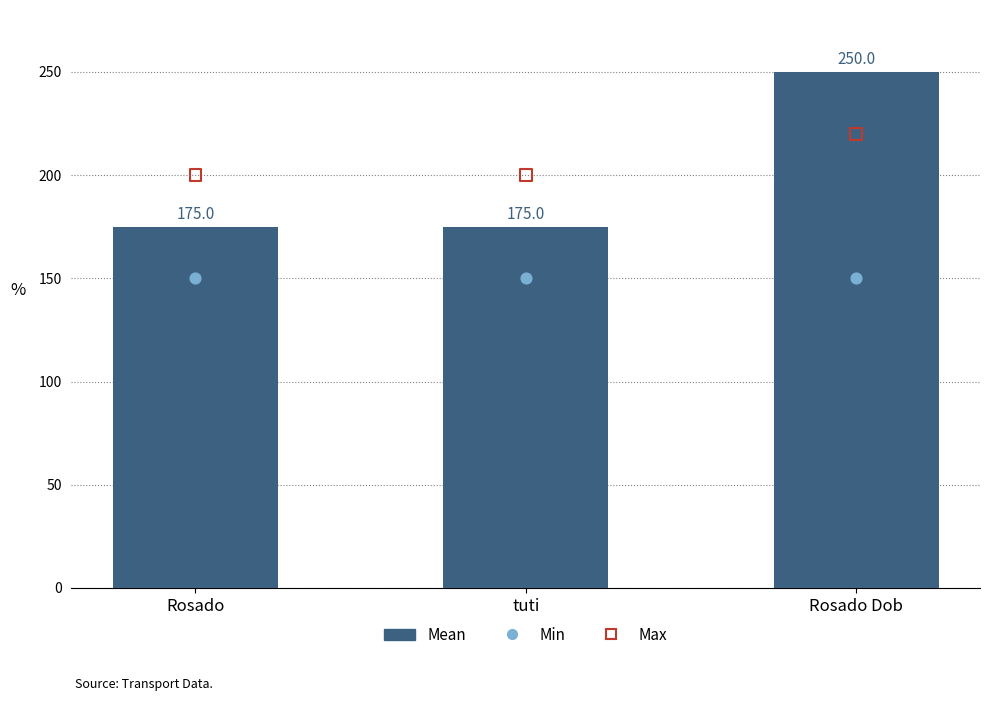

Which series has the largest Y range (max minus min)?

Mean